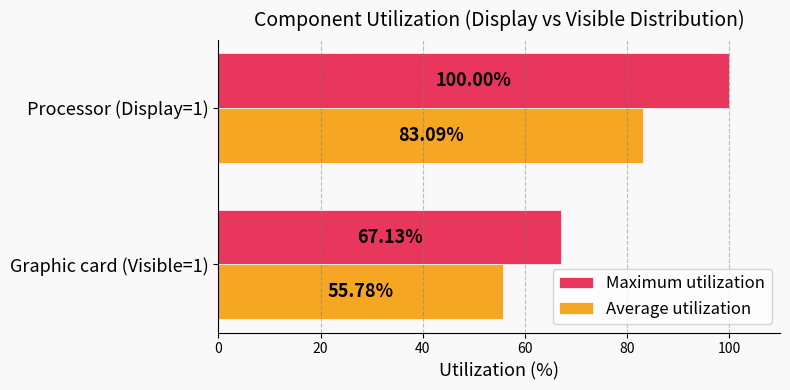

Which series has the widest spread of values?

Maximum utilization